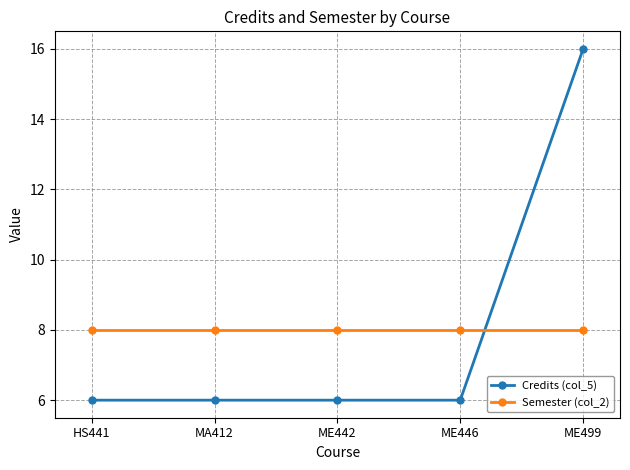

The value of Semester (col_2) at ME446 is 12. True or false?

False